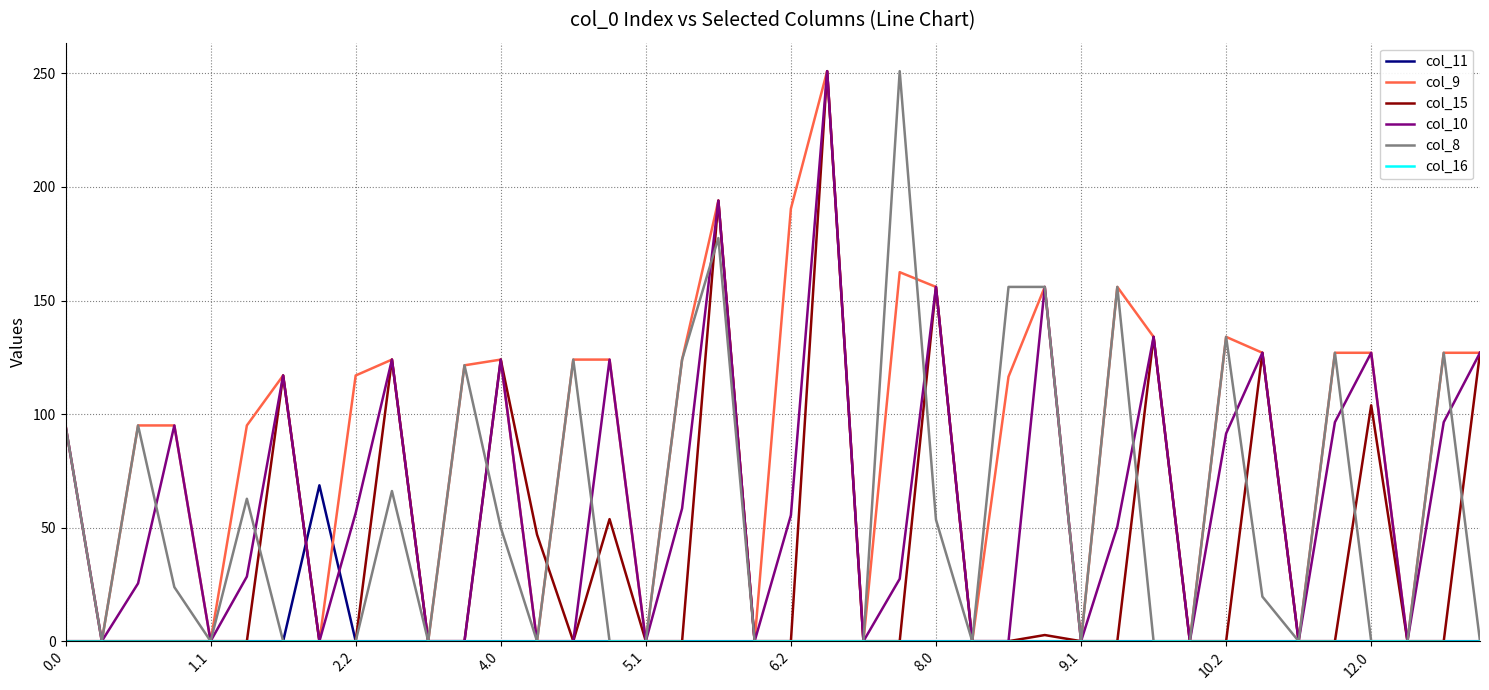

Which series has the largest total across all categories?

col_9